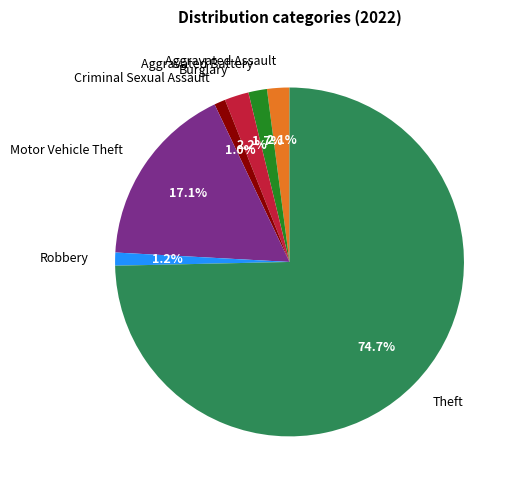

To the nearest percent, what percentage of the pie is Burglary?

2%